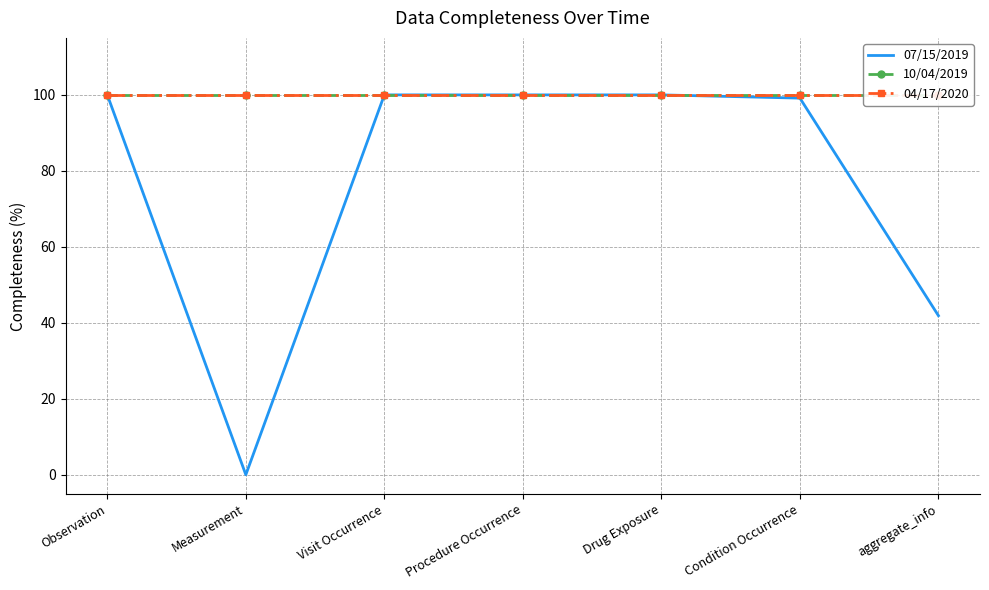

Does the chart have visible grid lines?

Yes